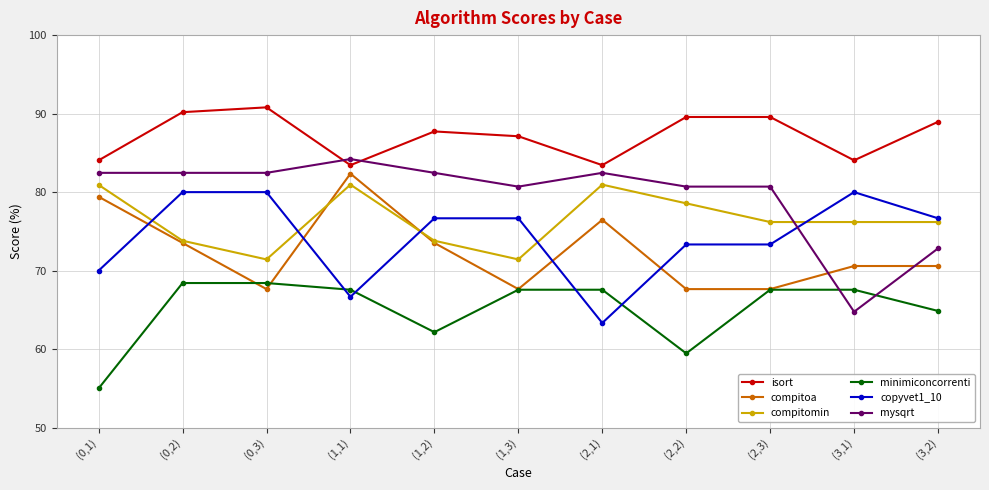

At (3,1), list the series in order from largest to smallest.

isort, copyvet1_10, compitomin, compitoa, minimiconcorrenti, mysqrt